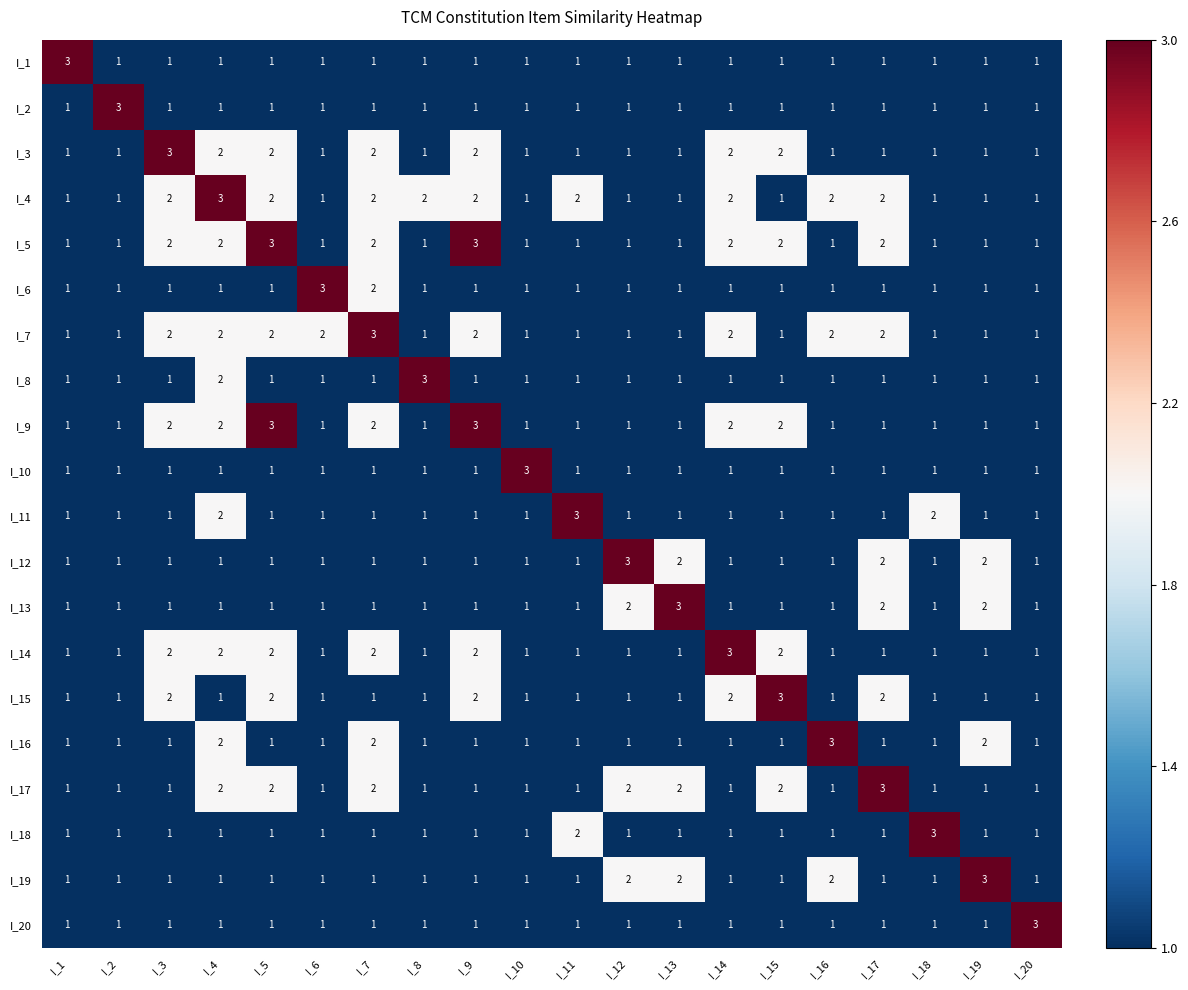

The I_3 series shows 1 at I_14. True or false?

False